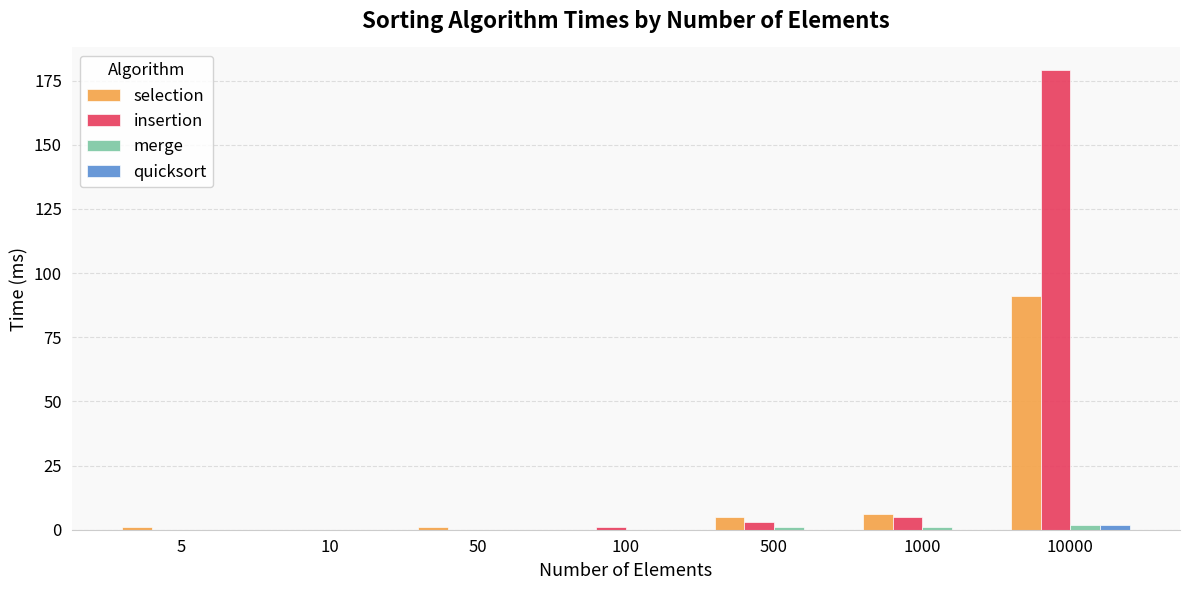

Are the bars horizontal?

No